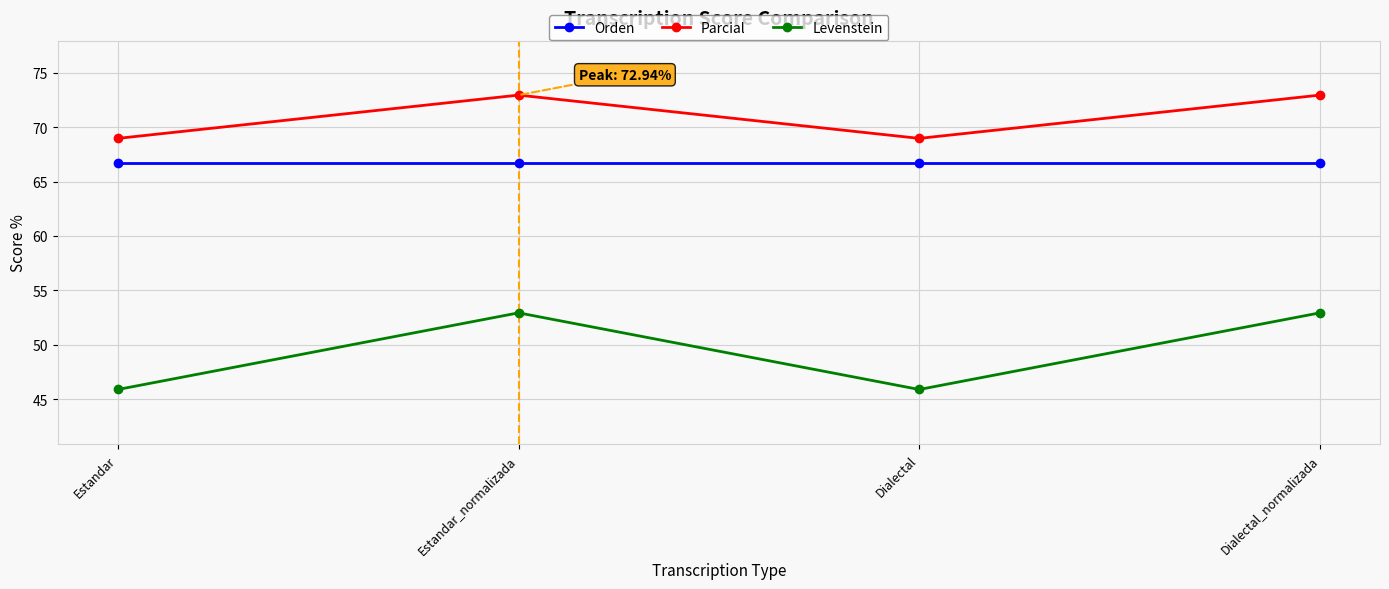

List the series in order of their peak value, lowest first.

Levenstein, Orden, Parcial